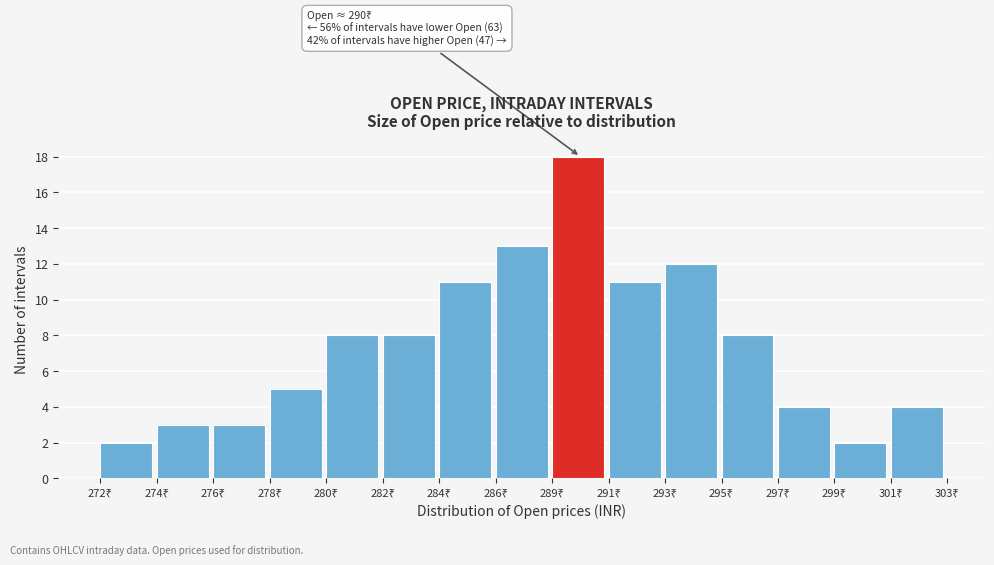

Reading right to left, list all the values displayed in this chart.

4	2	4	8	12	11	18	13	11	8	8	5	3	3	2